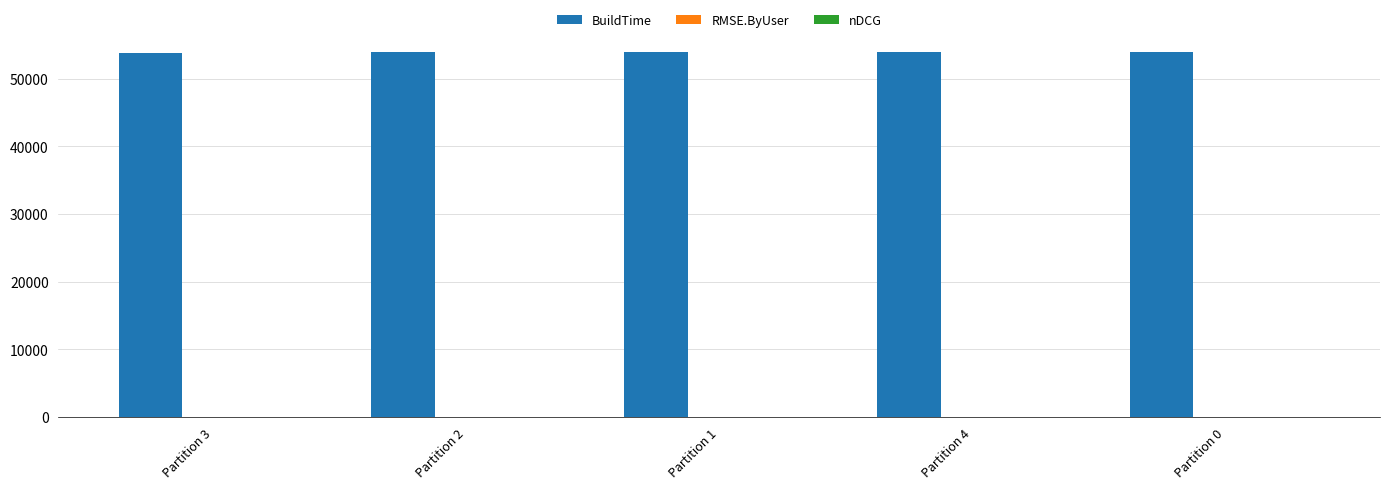

What is the maximum value shown in the chart?

53958.0